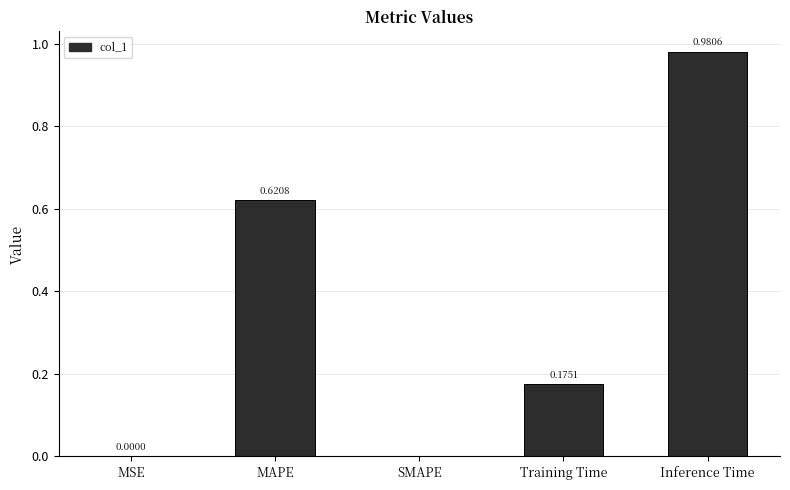

What is the change in value from MAPE to Inference Time?

+0.4